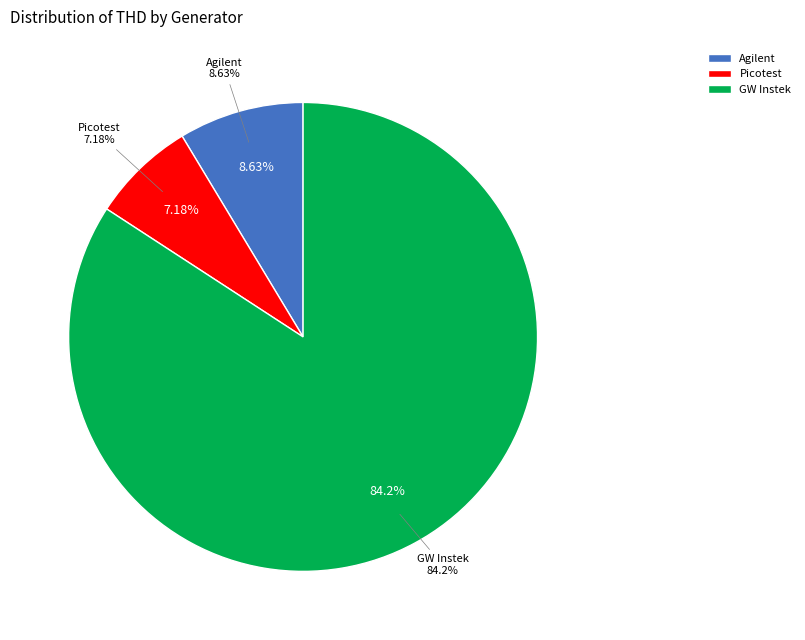

Rank the categories by value from lowest to highest.

Picotest, Agilent, GW Instek